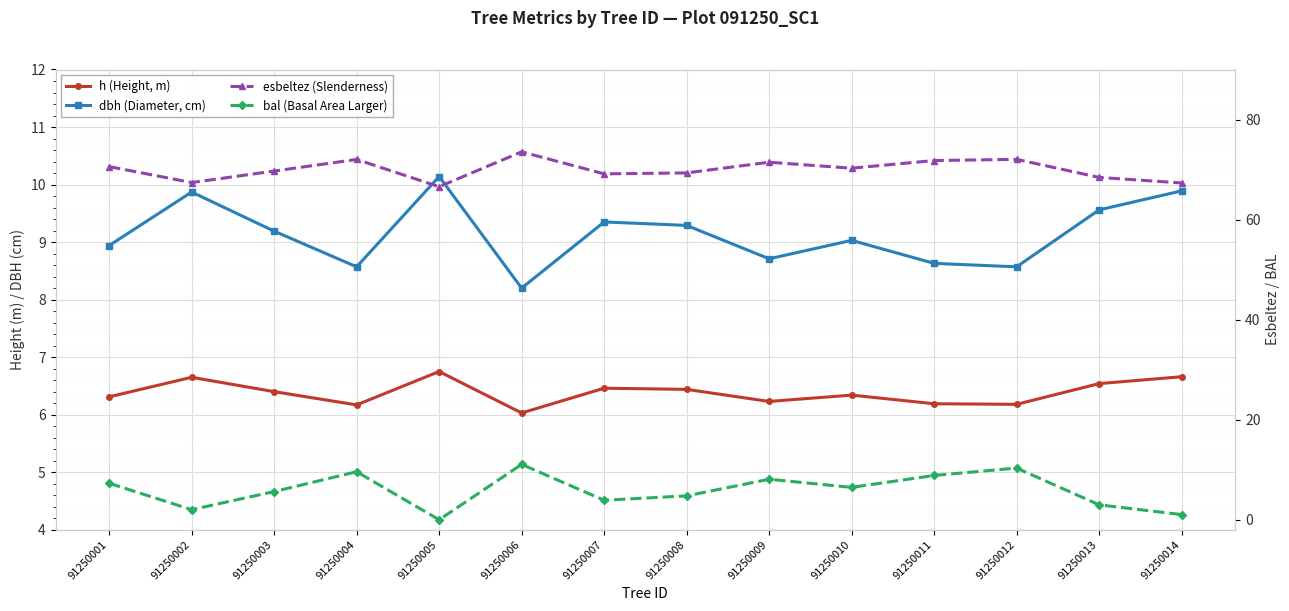

Which series has the largest range (max minus min)?

bal (Basal Area Larger)